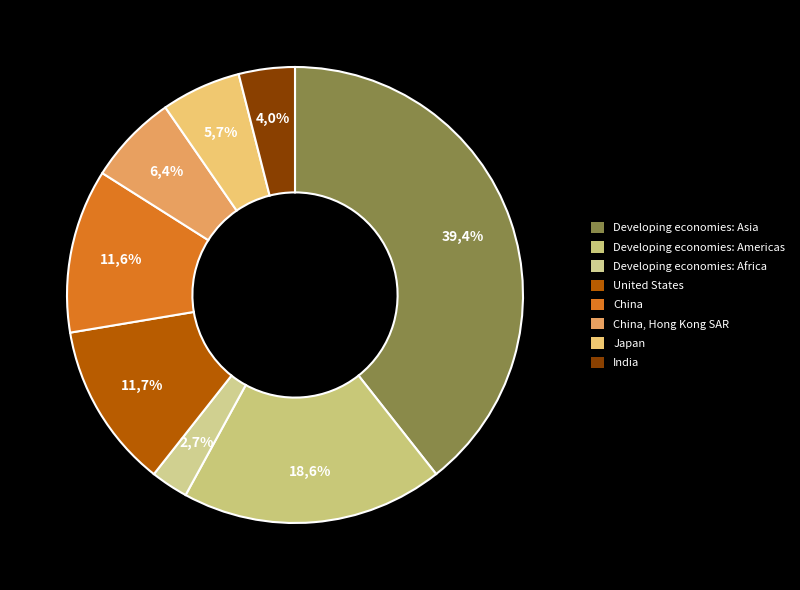

What is the smallest slice in the pie chart?

Developing economies: Africa